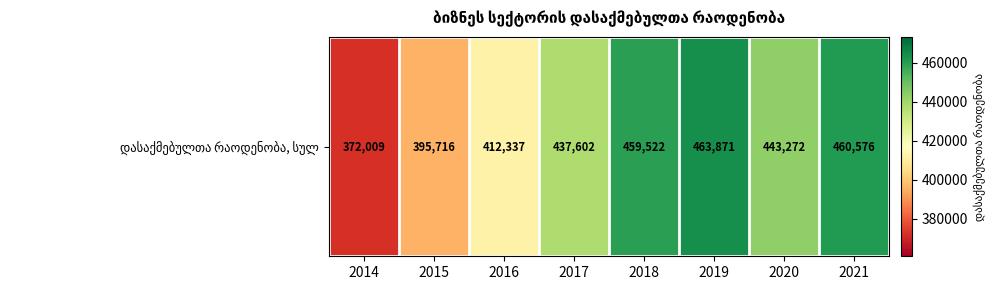

Which label corresponds to the largest value in the chart?

2019